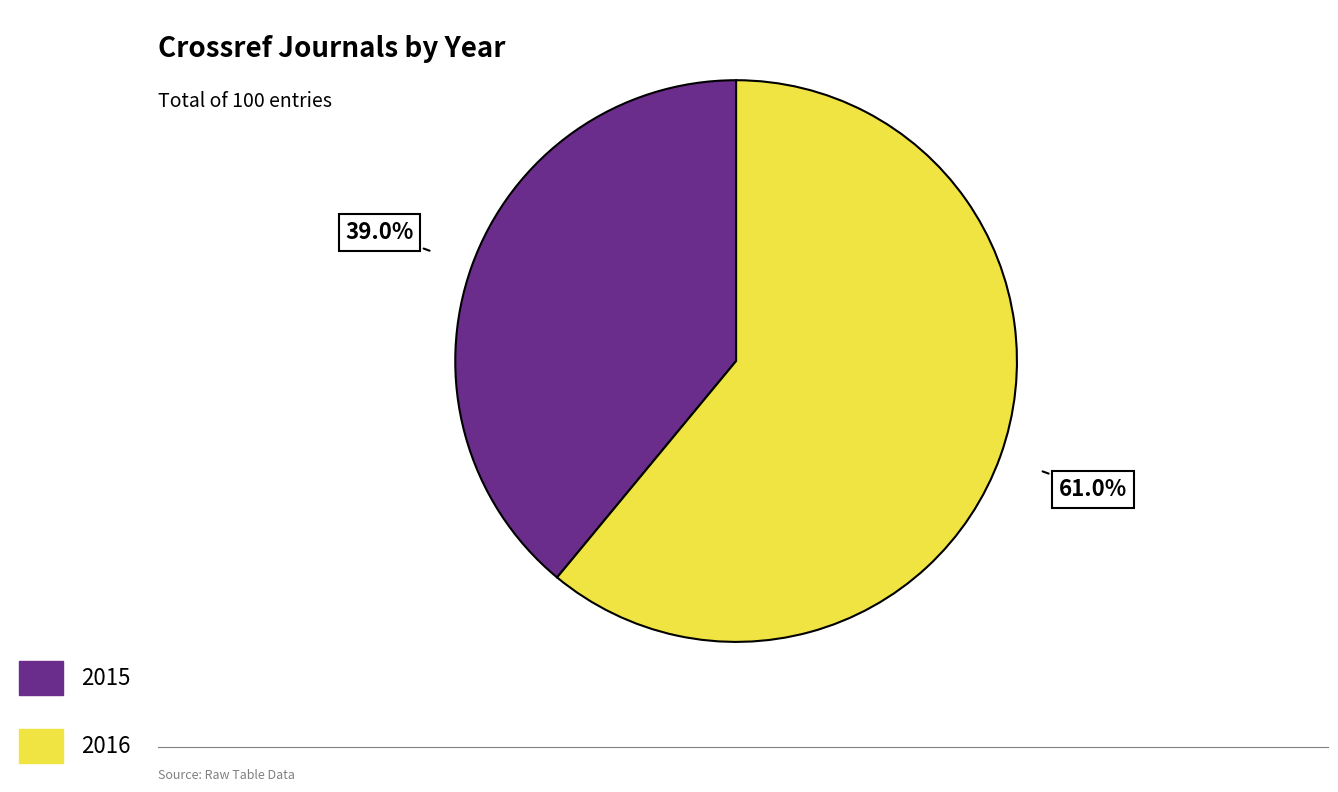

The 2016 slice represents 48% of the pie. True or false?

False